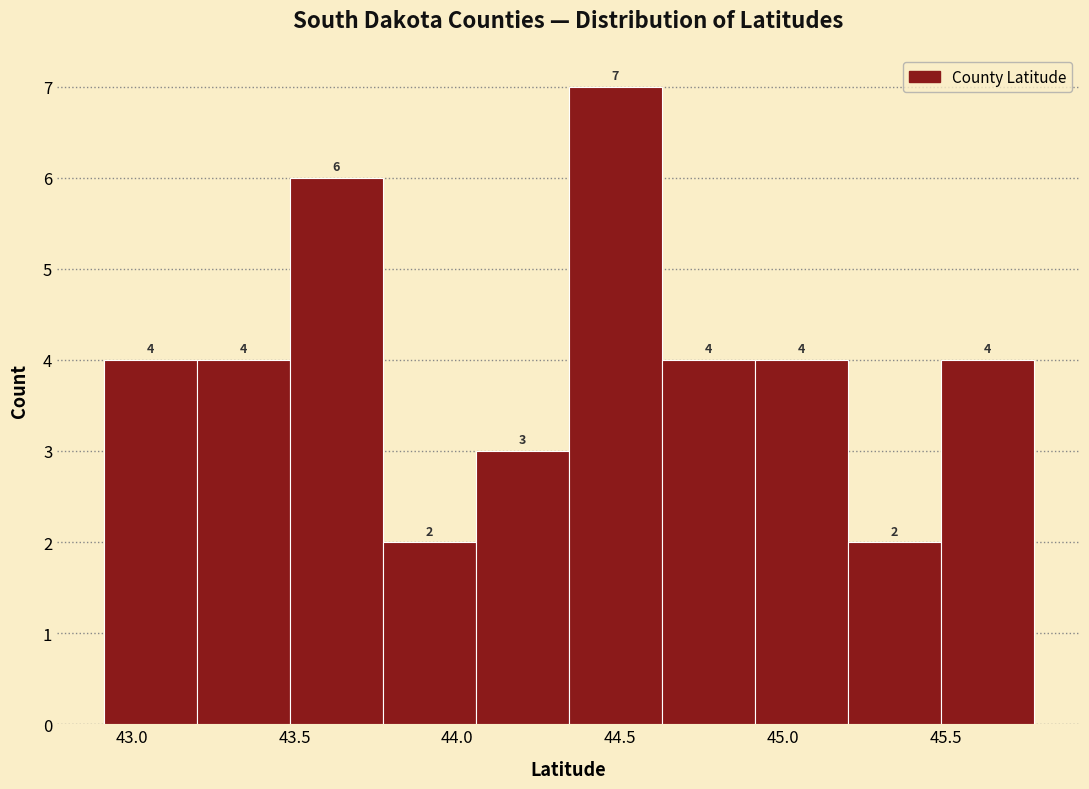

What is the height of the bar covering 43.50 to 43.75 on the x-axis? The bar edges are not printed on the chart, so give them approximately, as read against the axis.

6